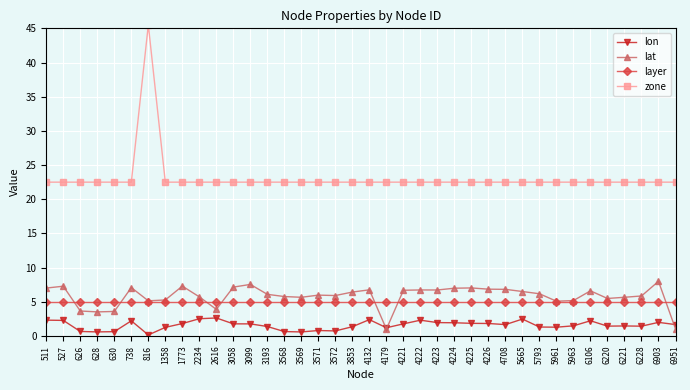

Which has a higher value, 2616 or 816?

2616